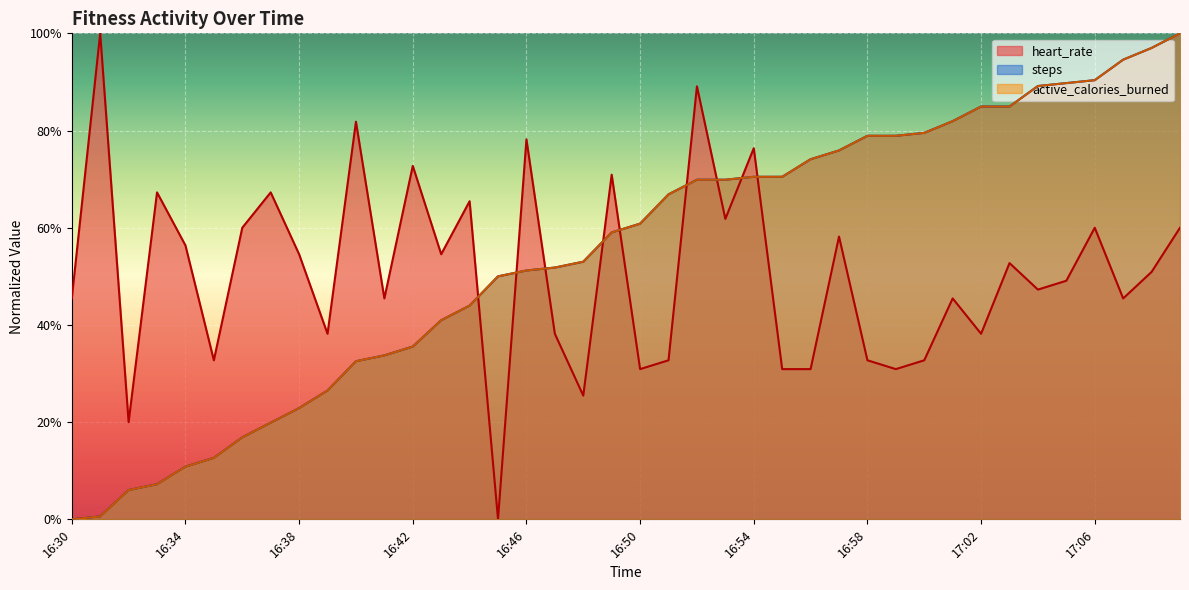

What is the average value of the steps series?

0.5